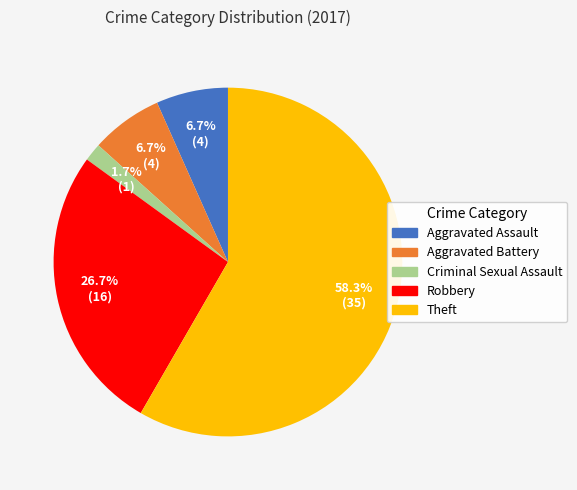

To the nearest percent, what is the combined percentage of Theft and Criminal Sexual Assault?

60%